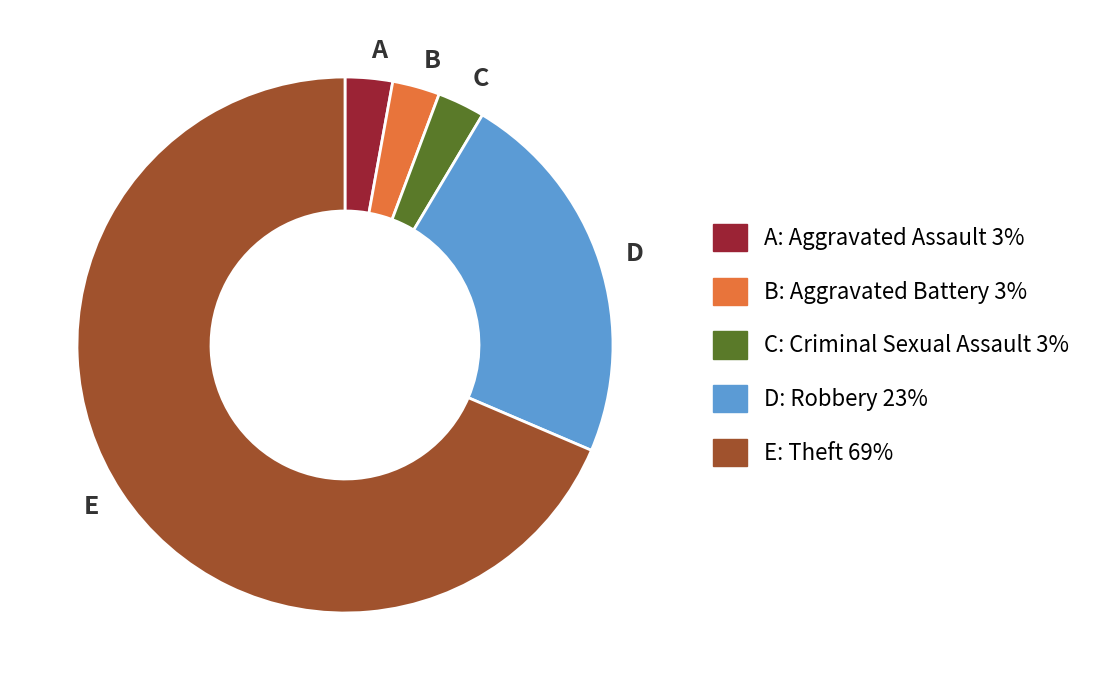

Which category has the biggest portion of the pie?

E